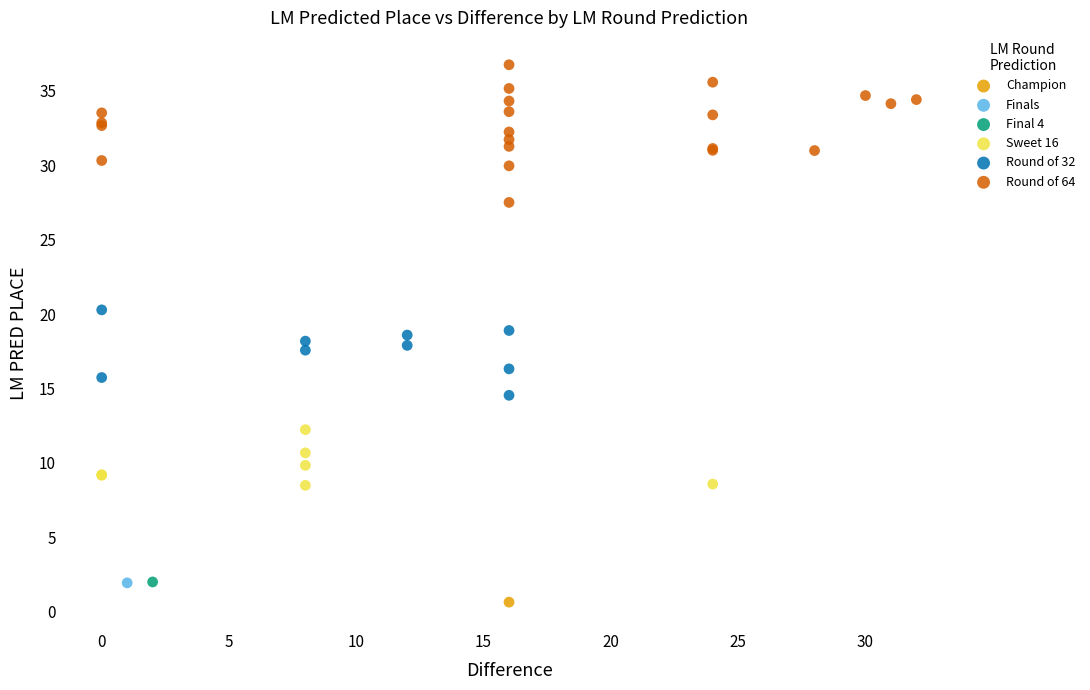

What are all the series names shown in the legend?

Champion, Finals, Final 4, Sweet 16, Round of 32, Round of 64